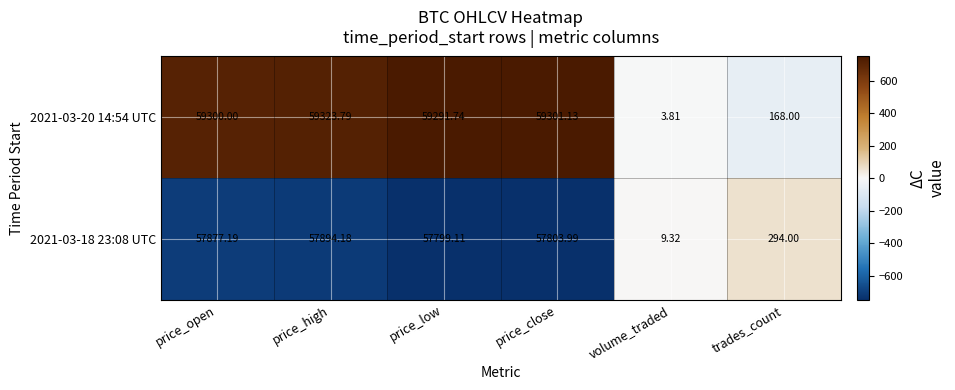

List the labels in order of 2021-03-20 14:54 UTC value, largest first.

price_high, price_close, price_open, price_low, trades_count, volume_traded